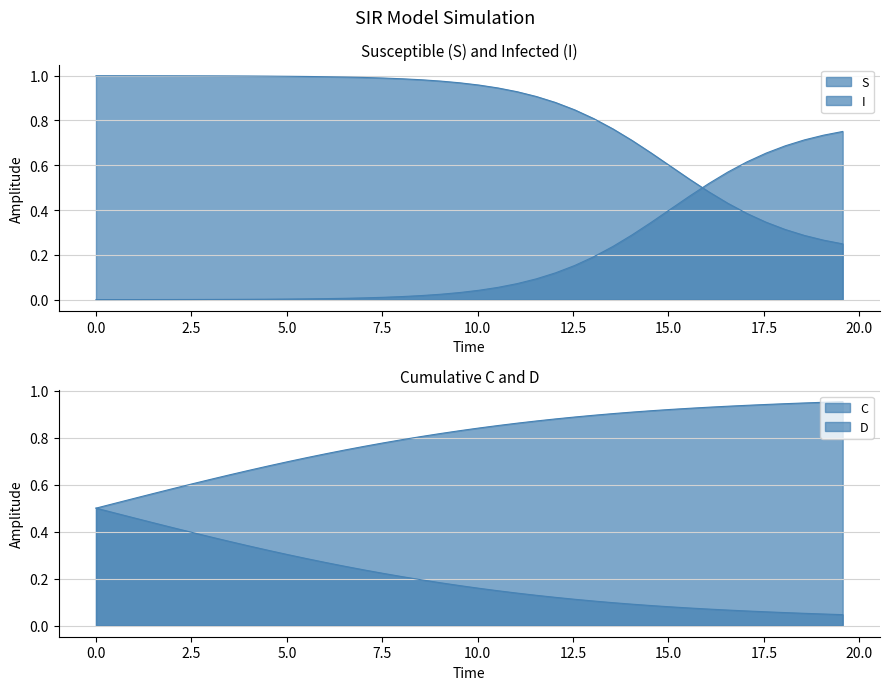

What is the highest value of the C series?

0.5